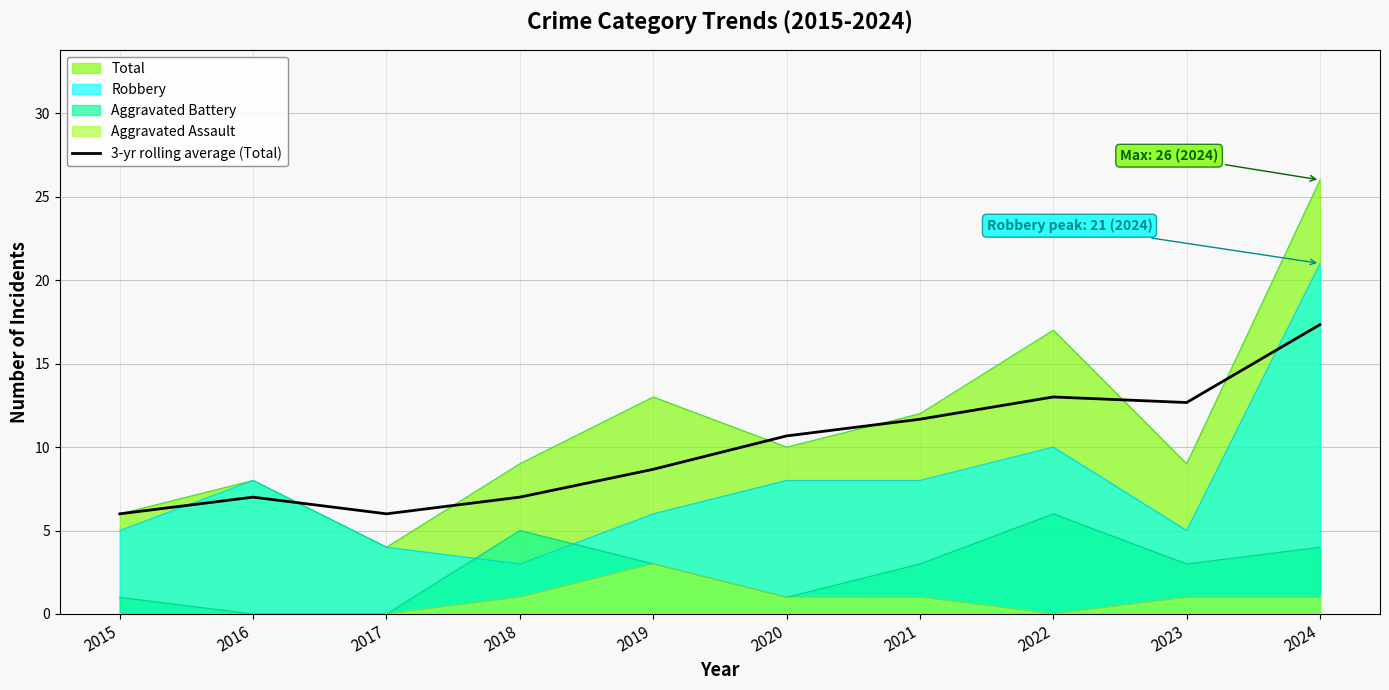

What is the greatest value displayed?

26.0